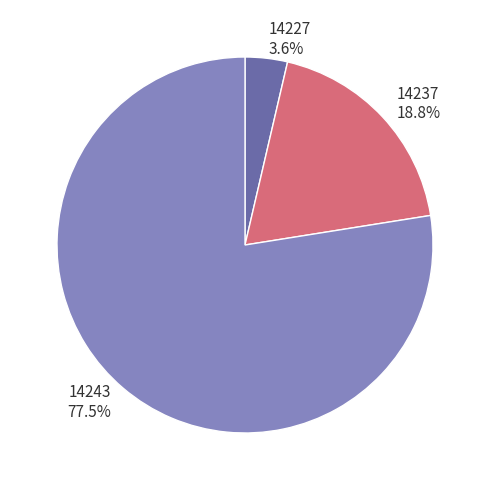

How many segments does this pie chart have?

3